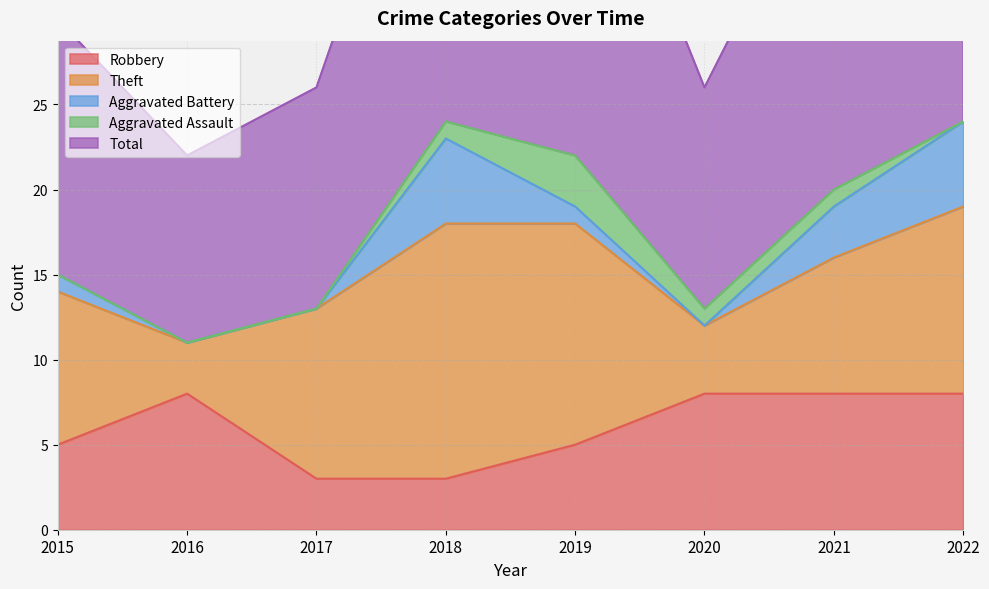

How many times do Robbery and Aggravated Battery cross each other?

2